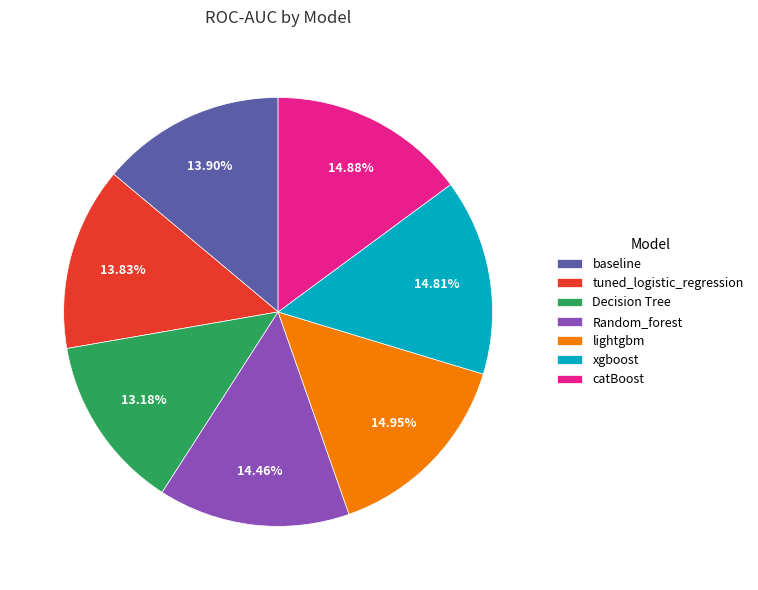

Which has a higher value, Decision Tree or tuned_logistic_regression?

tuned_logistic_regression